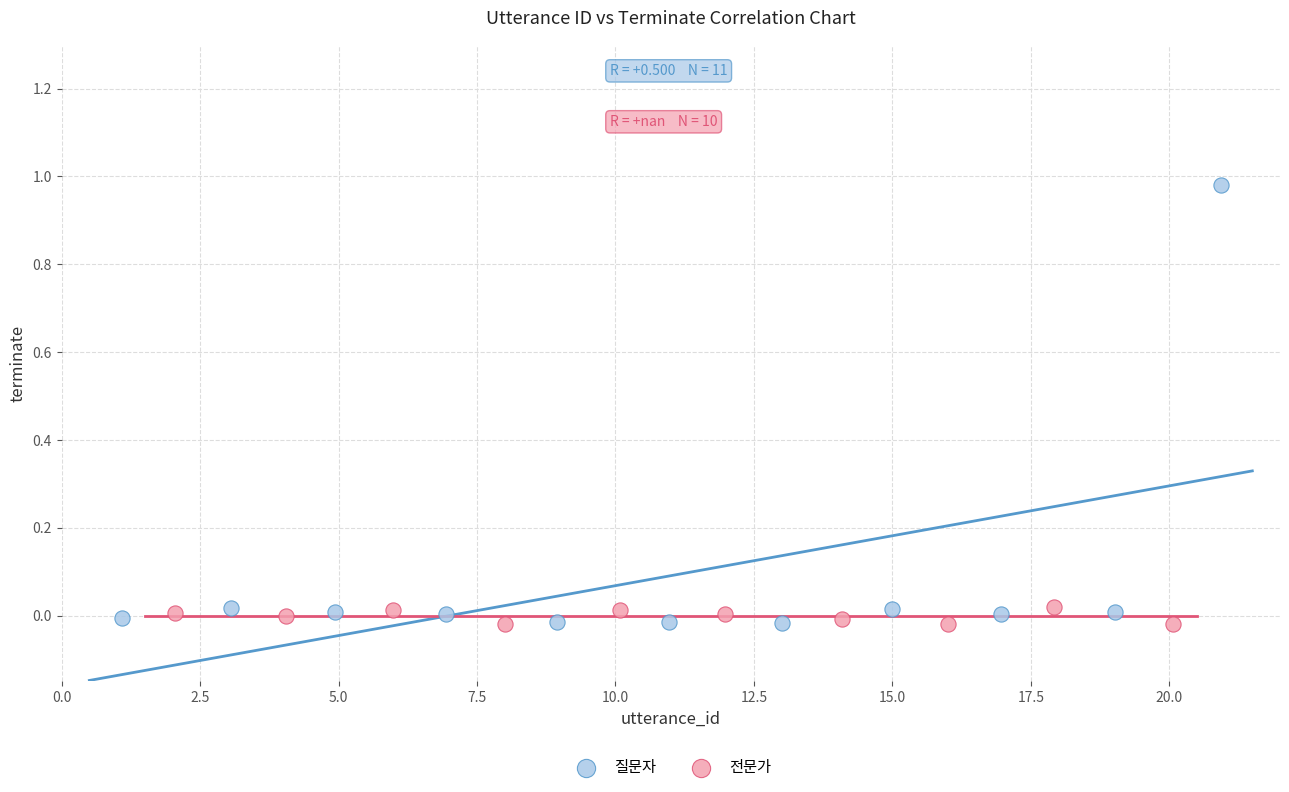

Which series reaches the maximum Y coordinate?

질문자